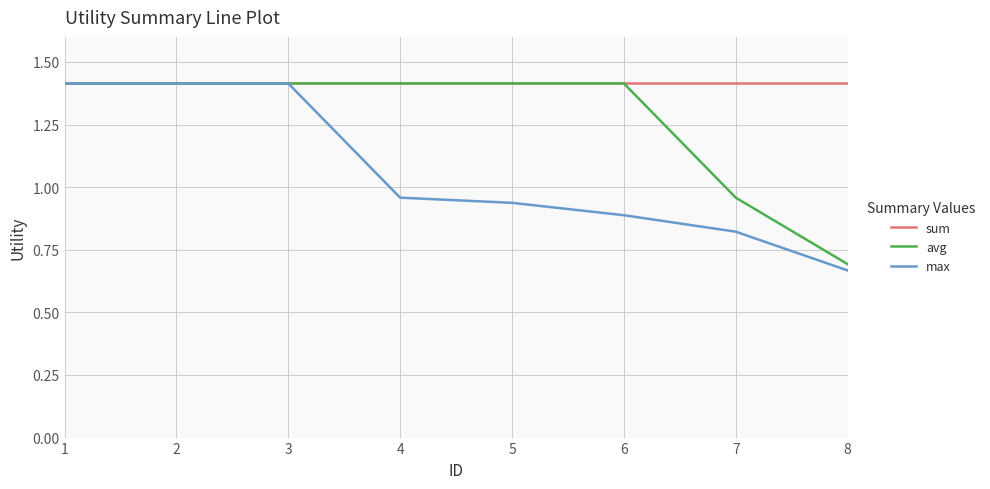

What is the sum of the max values at 8 and 5?

1.6